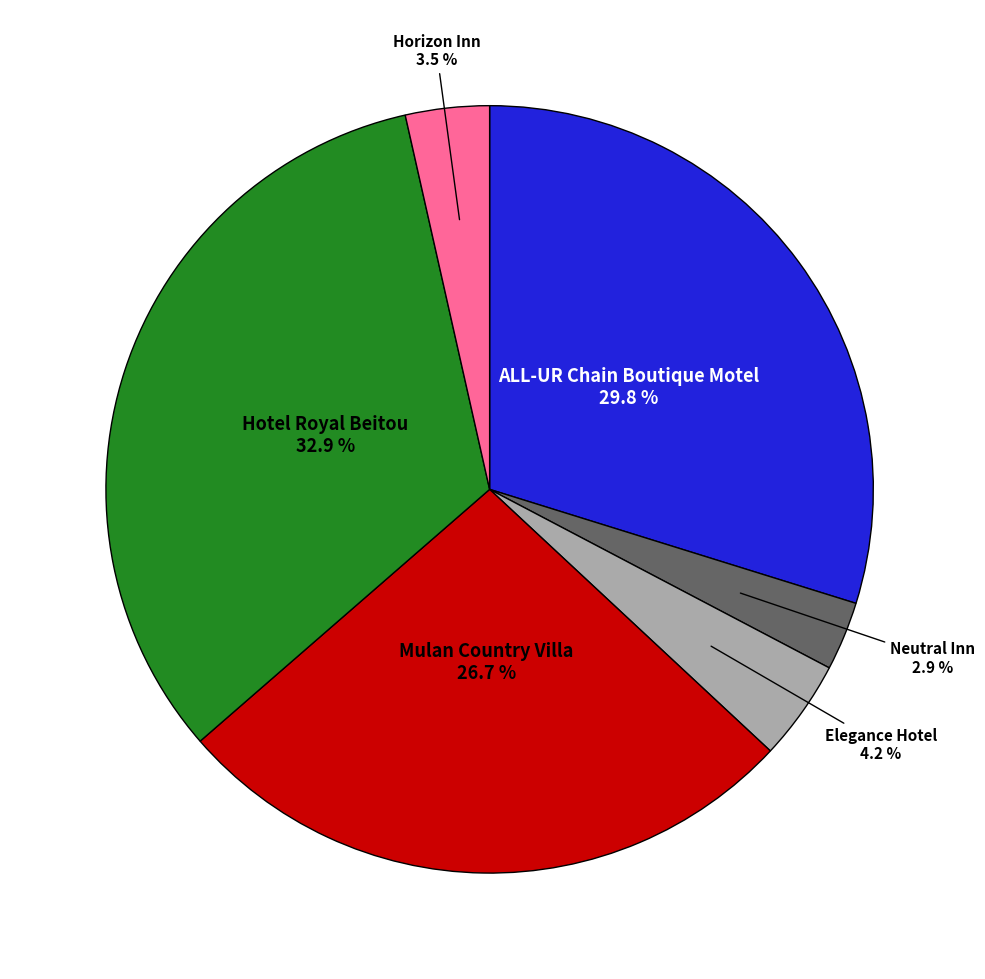

Does any single category account for the majority?

No